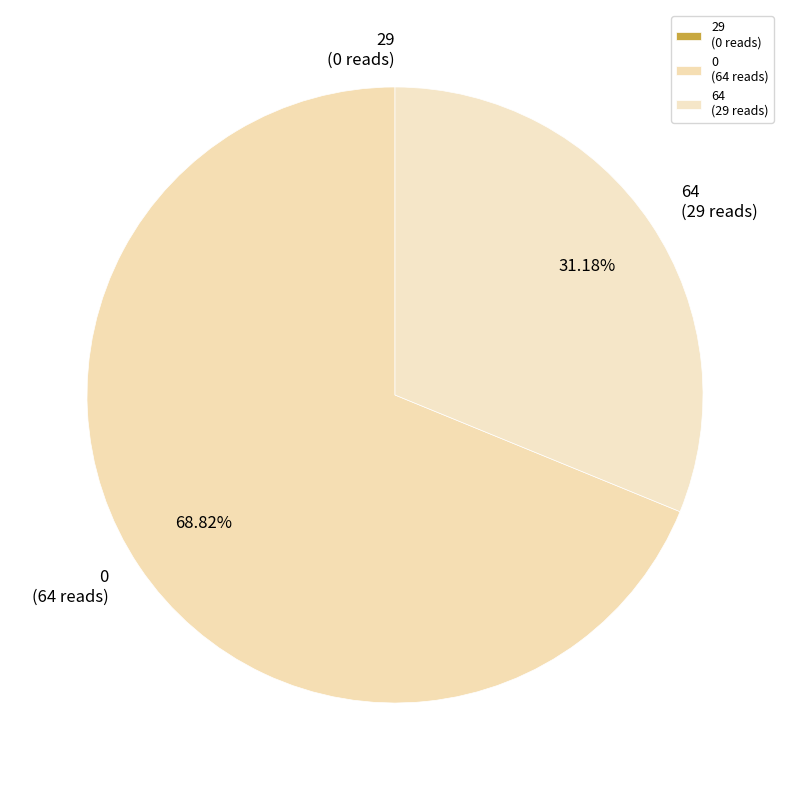

To the nearest percent, what percentage of the pie is 0?

69%